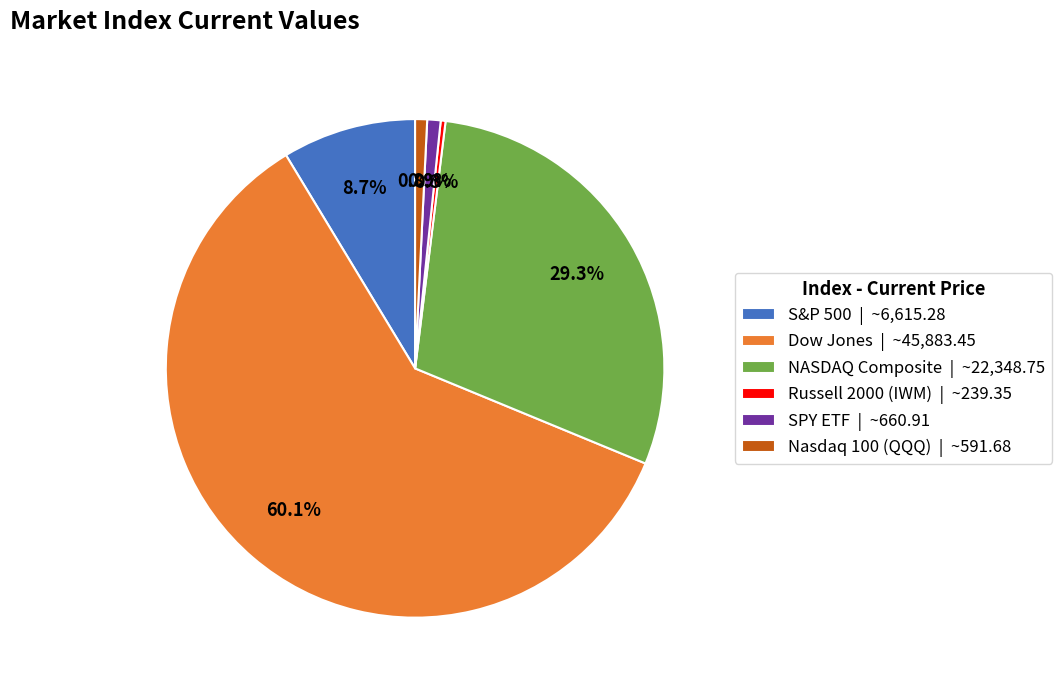

Approximately how many times larger is the value at NASDAQ Composite | ~22,348.75 compared to Dow Jones | ~45,883.45?

0.5